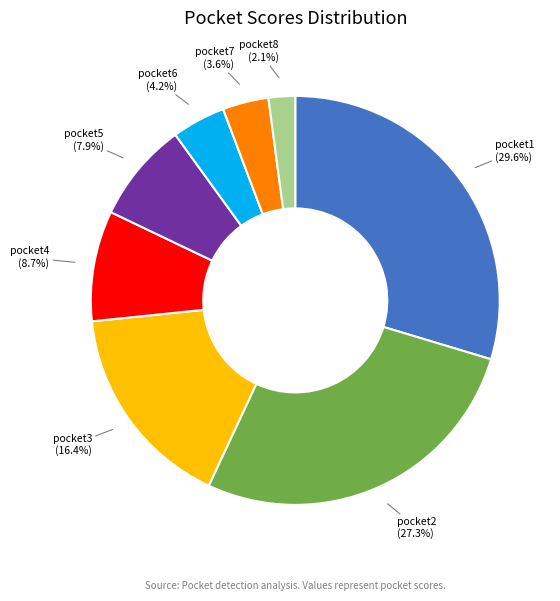

Is there any slice that represents more than half of the pie?

No